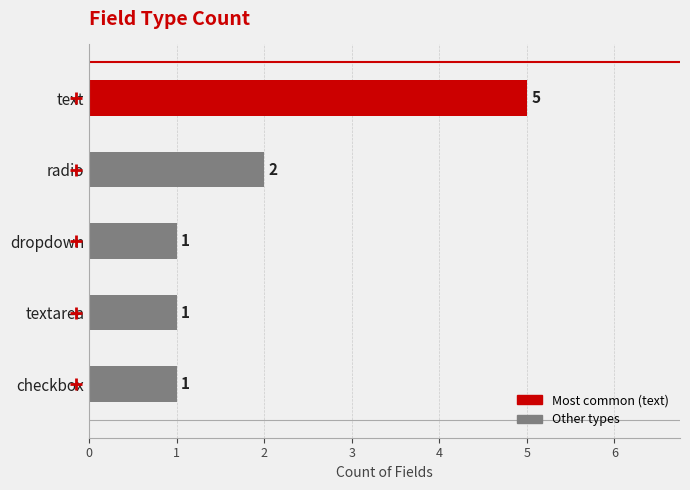

What is the sum of all values?

10